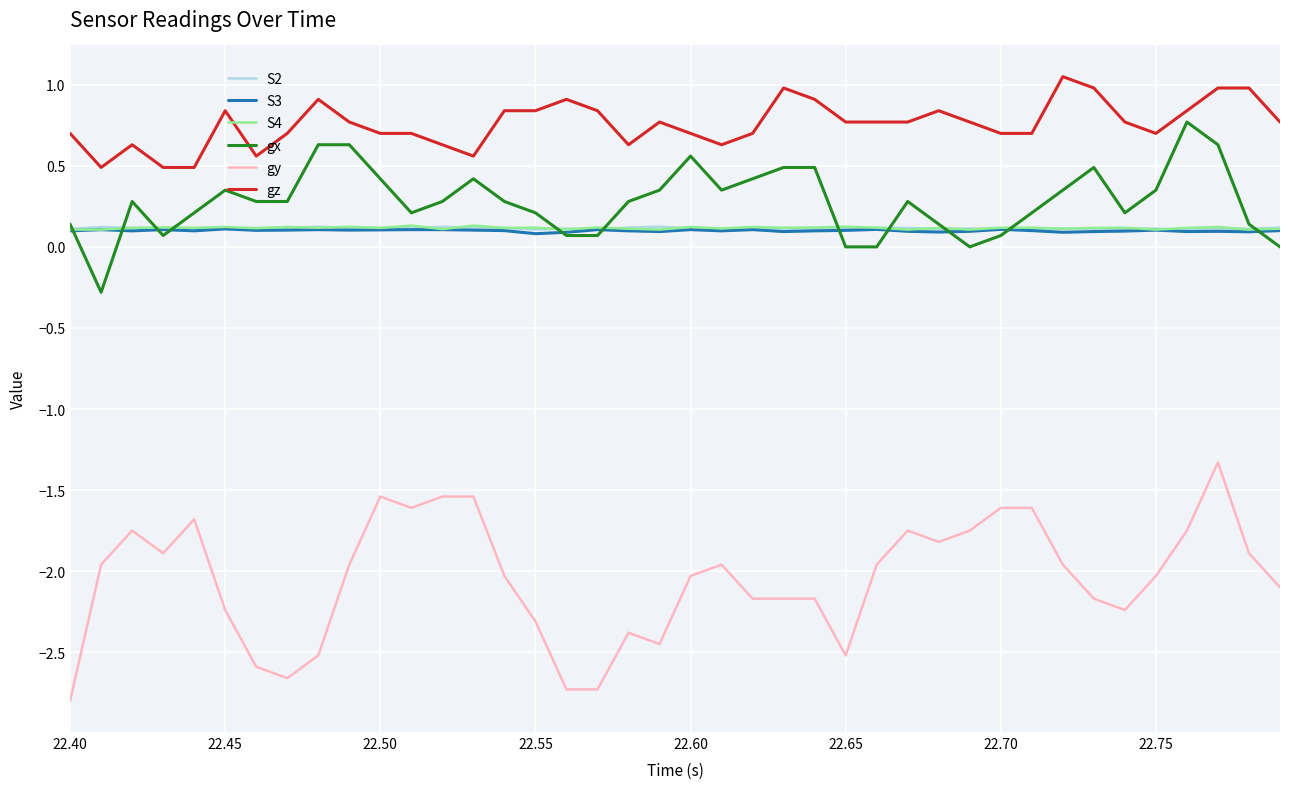

Which series has the largest total across all categories?

gz